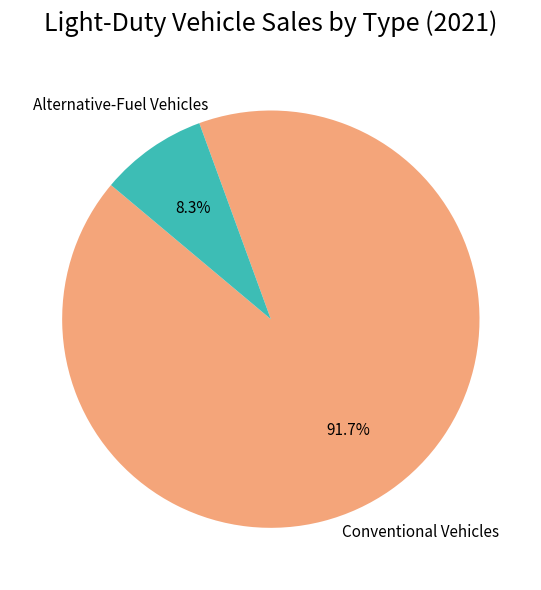

To the nearest percent, what is the average slice percentage?

50%